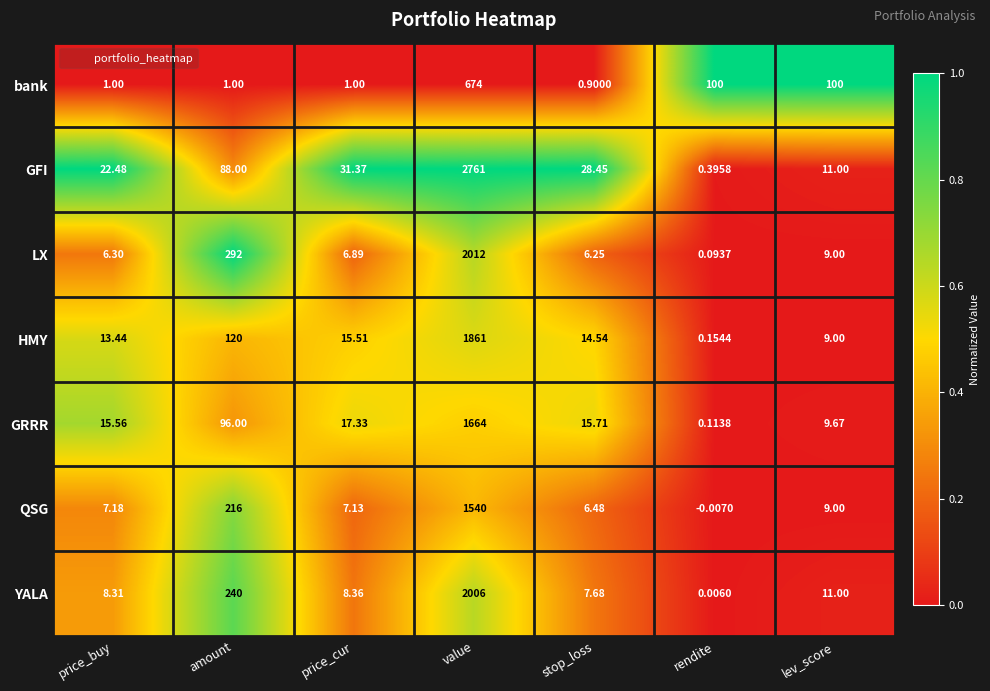

How many data points in YALA are less than 8?

2